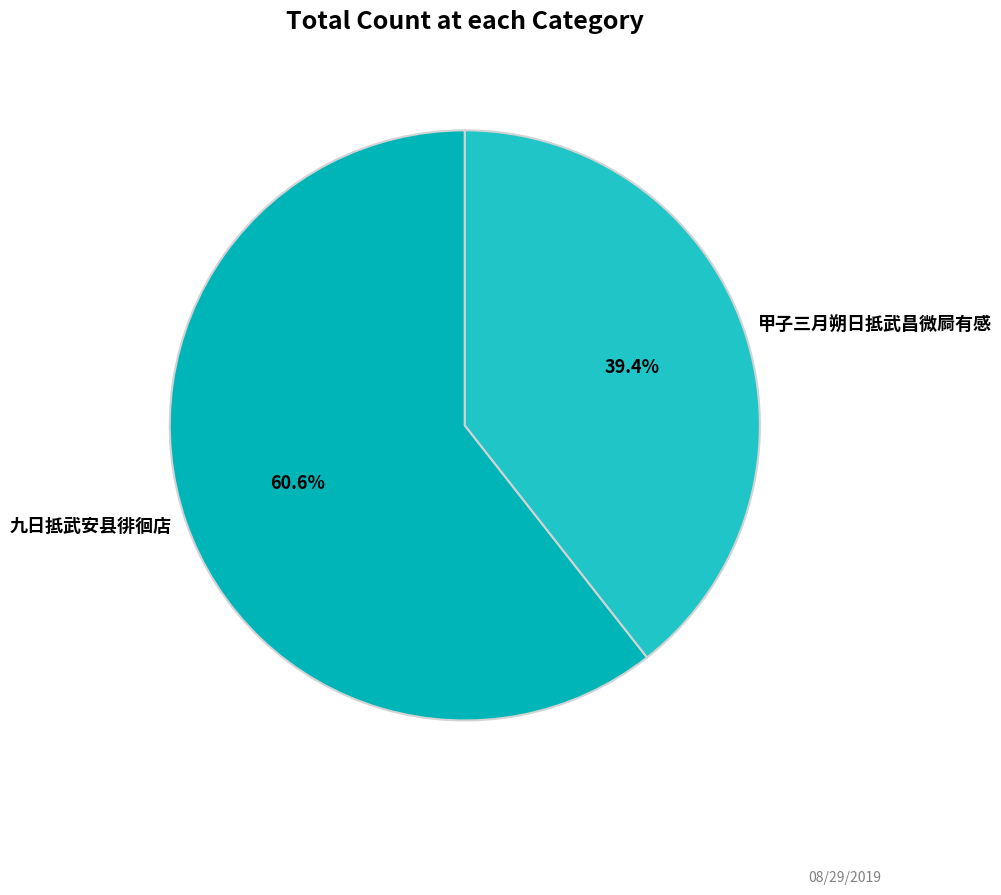

What percentage do 九日抵武安县徘徊店 and 甲子三月朔日抵武昌微屙有感 together represent?

100.0%